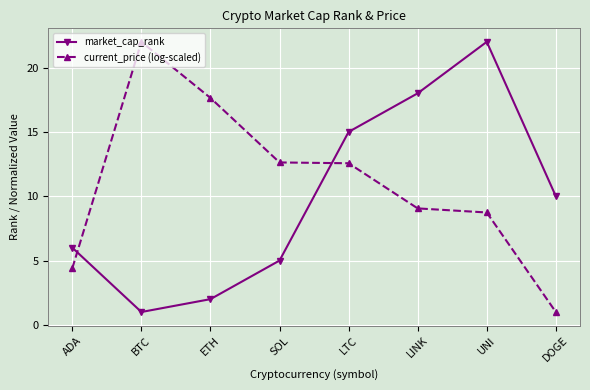

The market_cap_rank series shows 5.1 at DOGE. True or false?

False